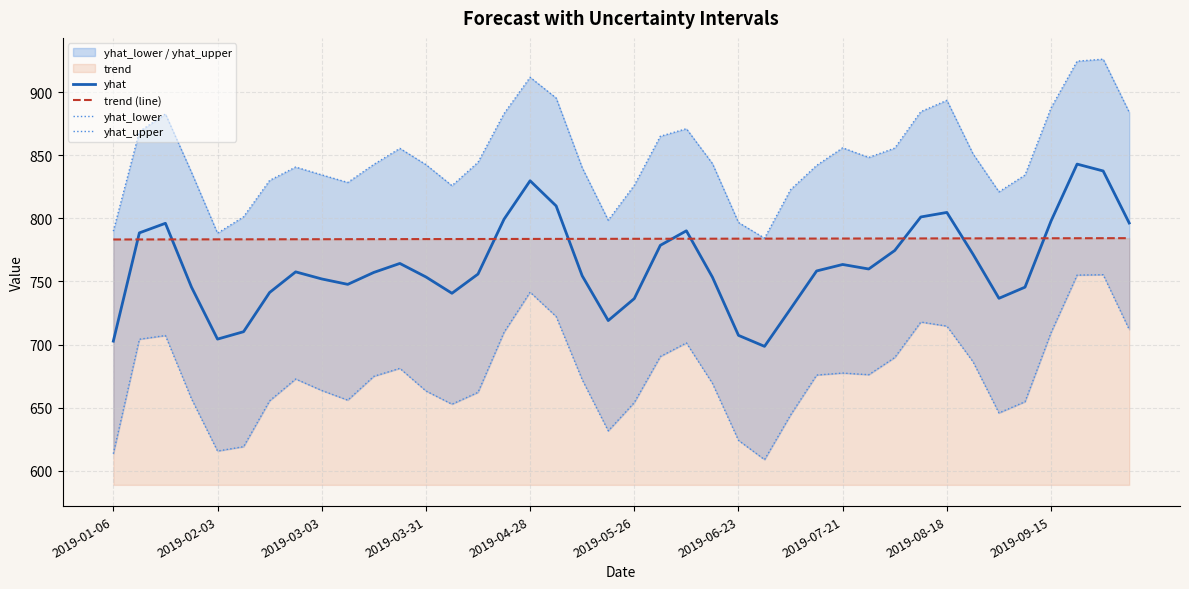

Count the number of categories in the chart.

40